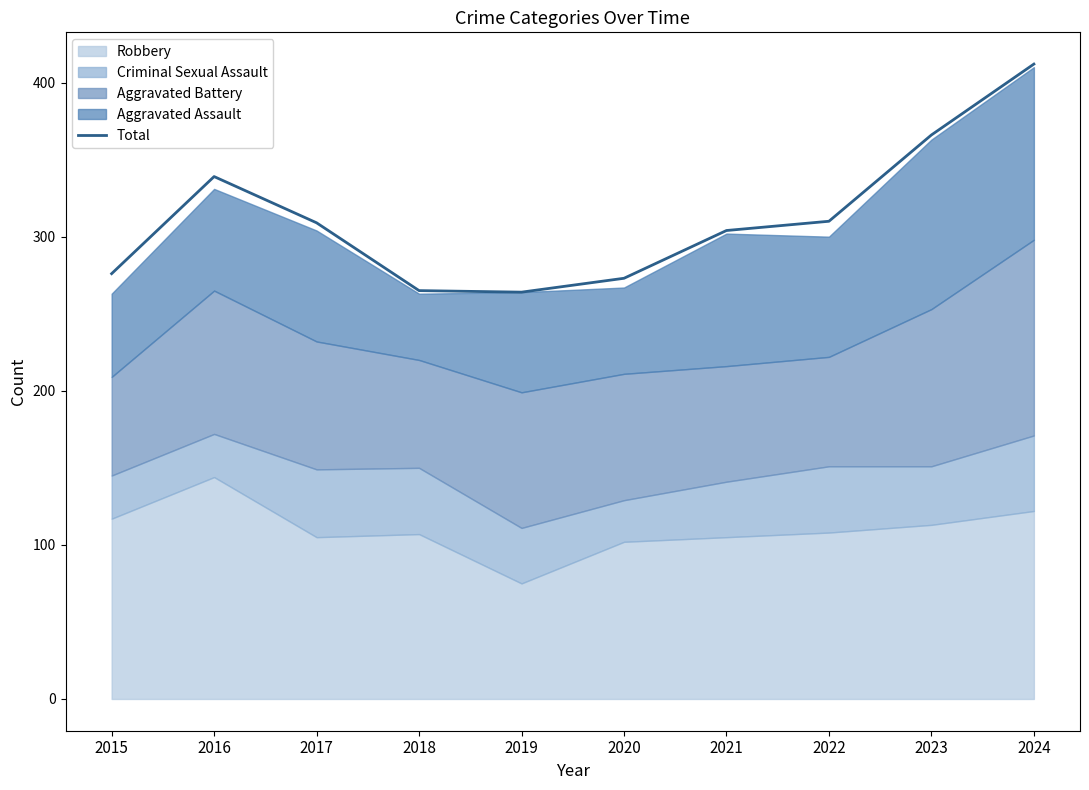

What is the approximate value at 2016, to the nearest 50?

350